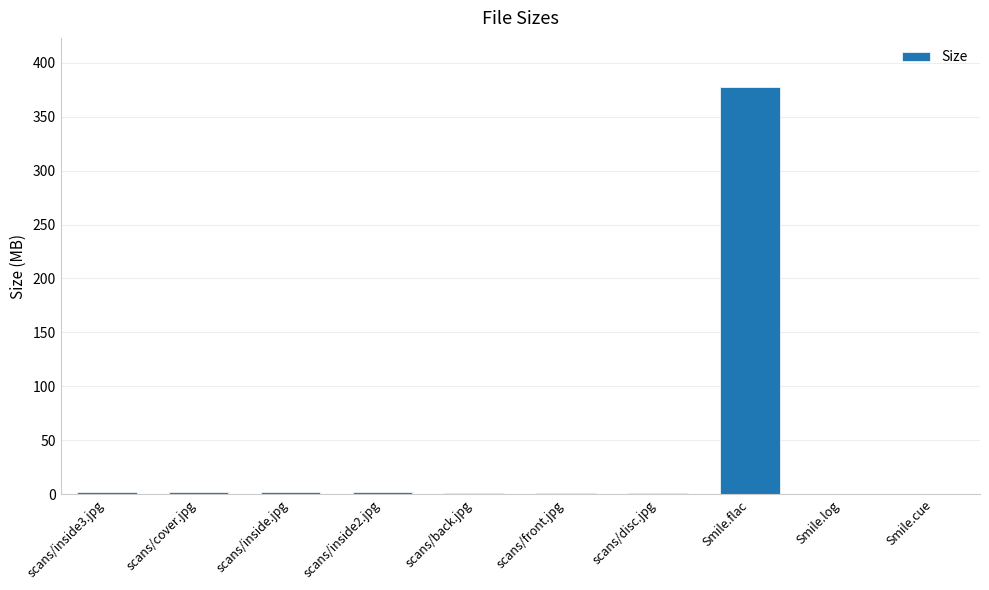

Are the bars horizontal?

No